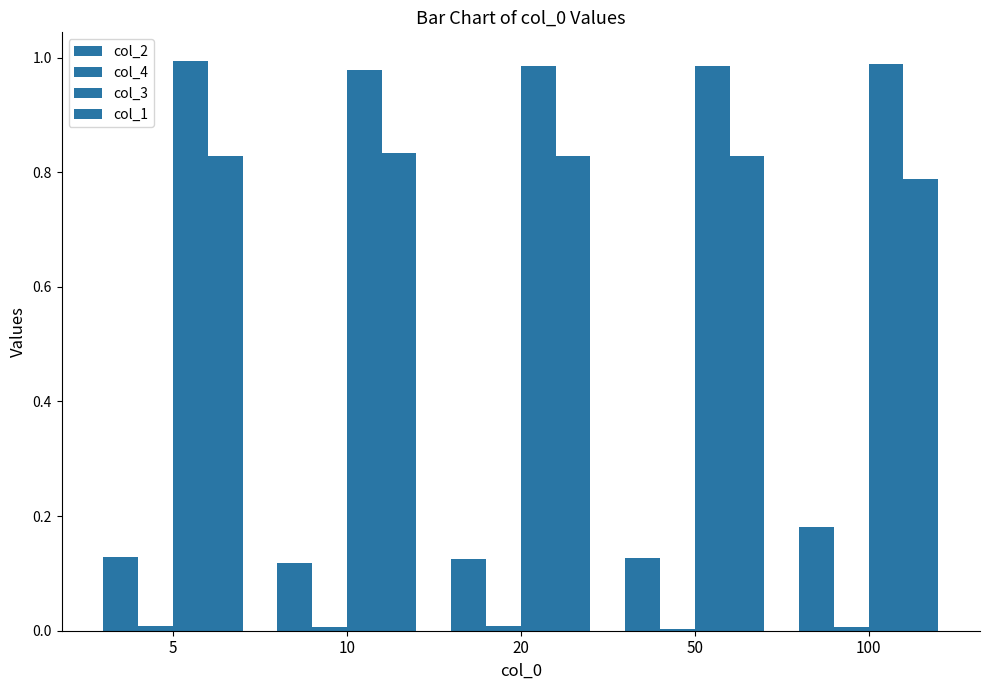

Does the chart contain stacked bars?

No